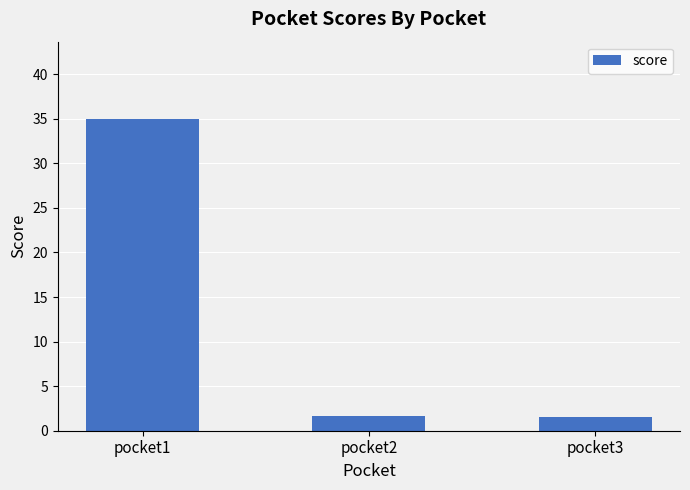

What is the change in value from pocket1 to pocket2?

-33.3